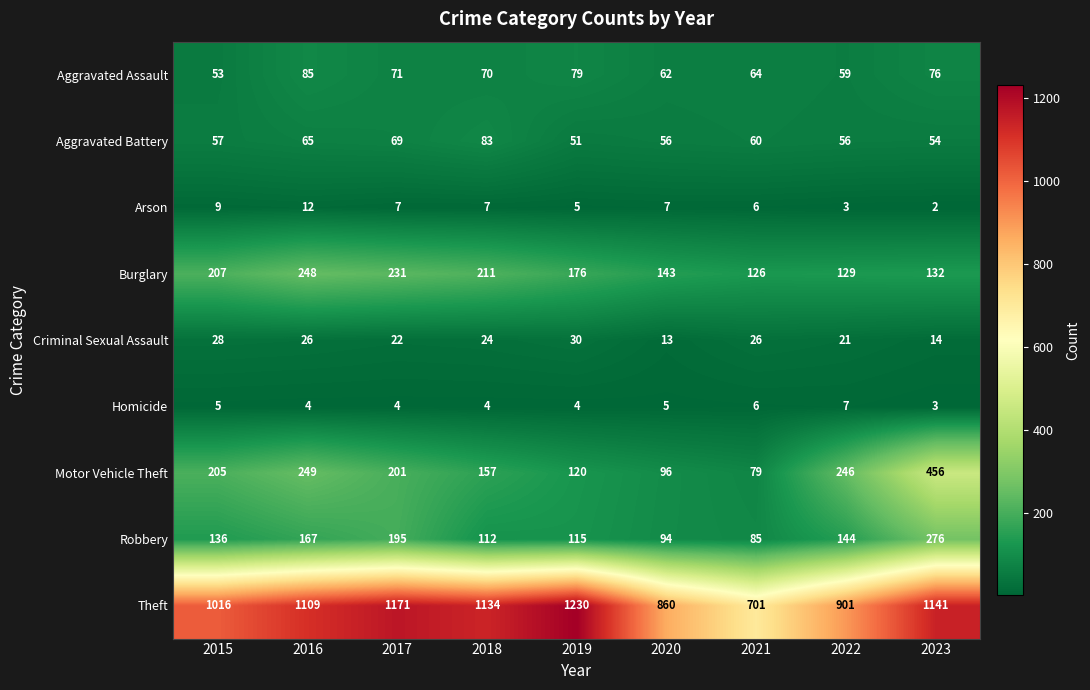

What is the smallest value displayed?

2